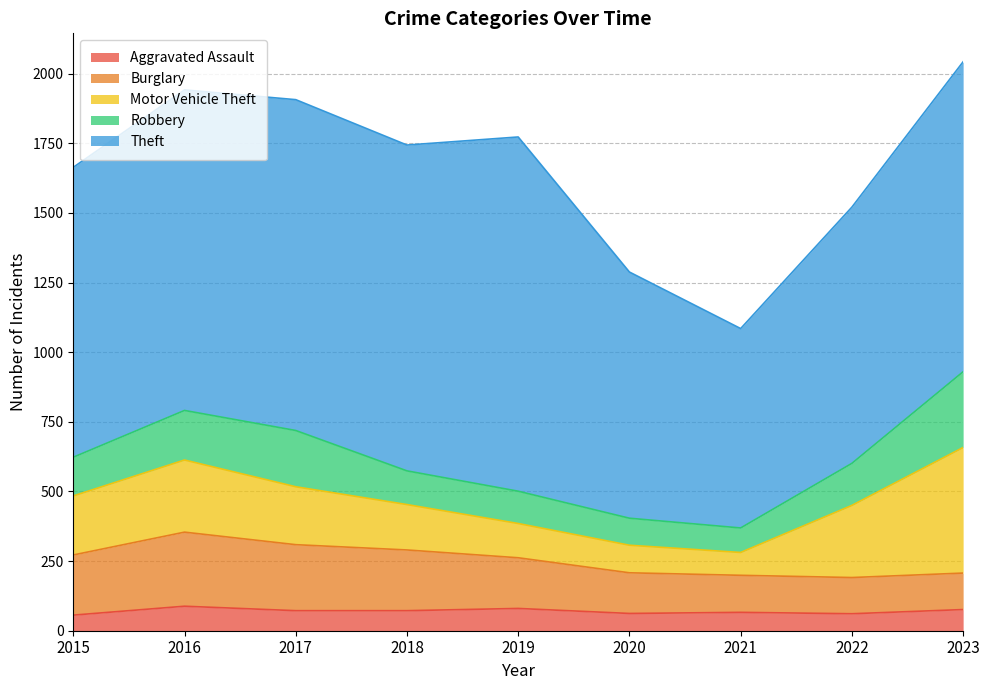

What is the greatest value displayed?

1272